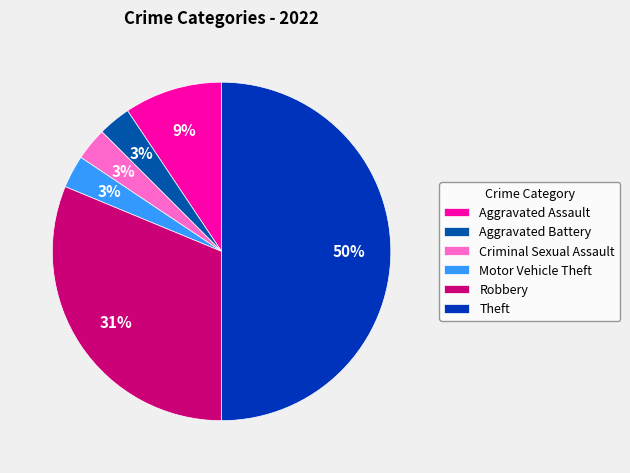

Is it true that Aggravated Battery is 3% of the pie?

True